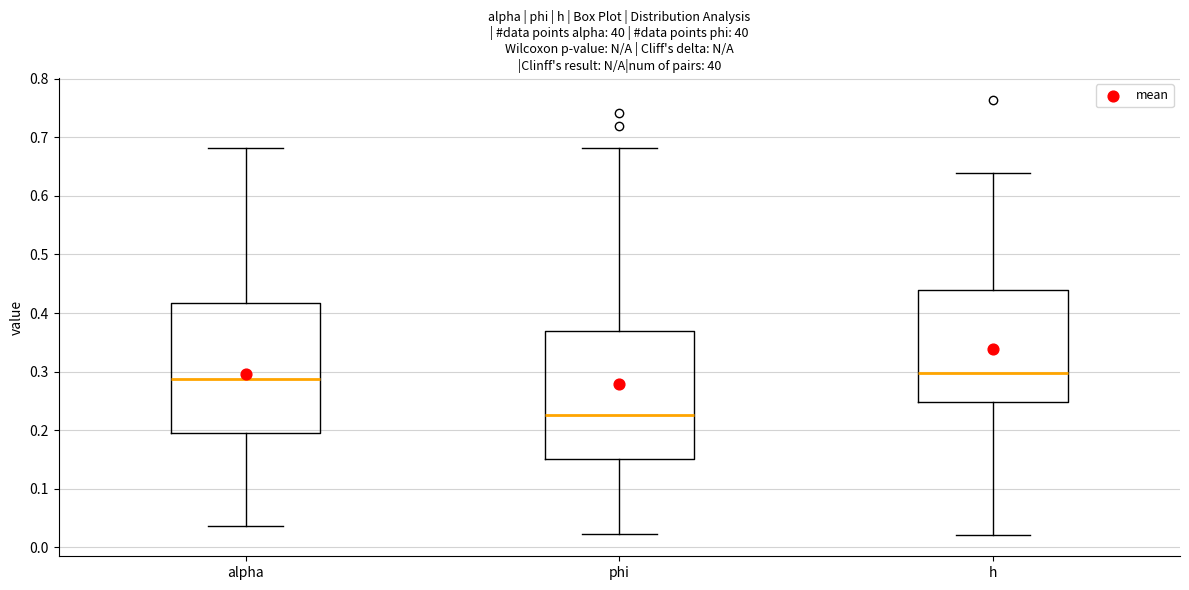

Reading left to right, read every box against the y-axis: the position of its median line, the range the box covers, and the ends of its whiskers. The values are not printed on the chart, so give them approximately, as read against the axis.

alpha: median 0.29, box 0.19 to 0.42, whiskers 0.04 to 0.68
phi: median 0.23, box 0.15 to 0.37, whiskers 0.02 to 0.68
h: median 0.30, box 0.25 to 0.44, whiskers 0.02 to 0.64